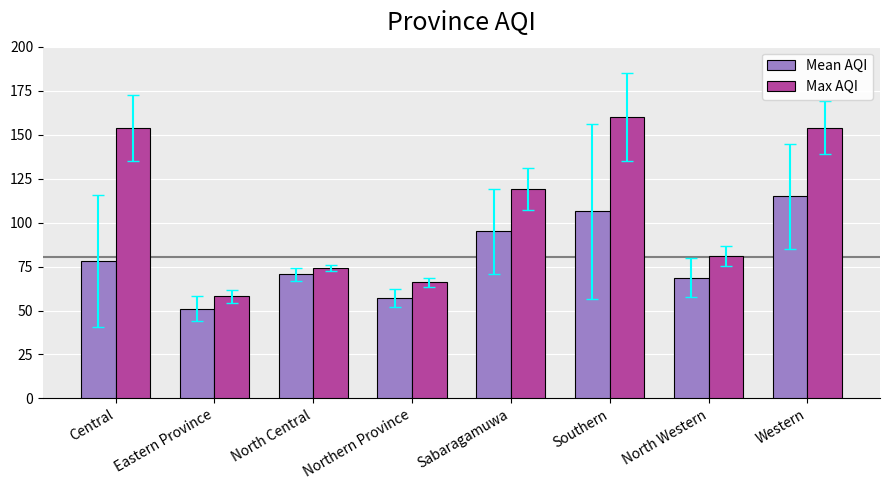

Is it true that Mean AQI equals 67.5 at Southern?

False